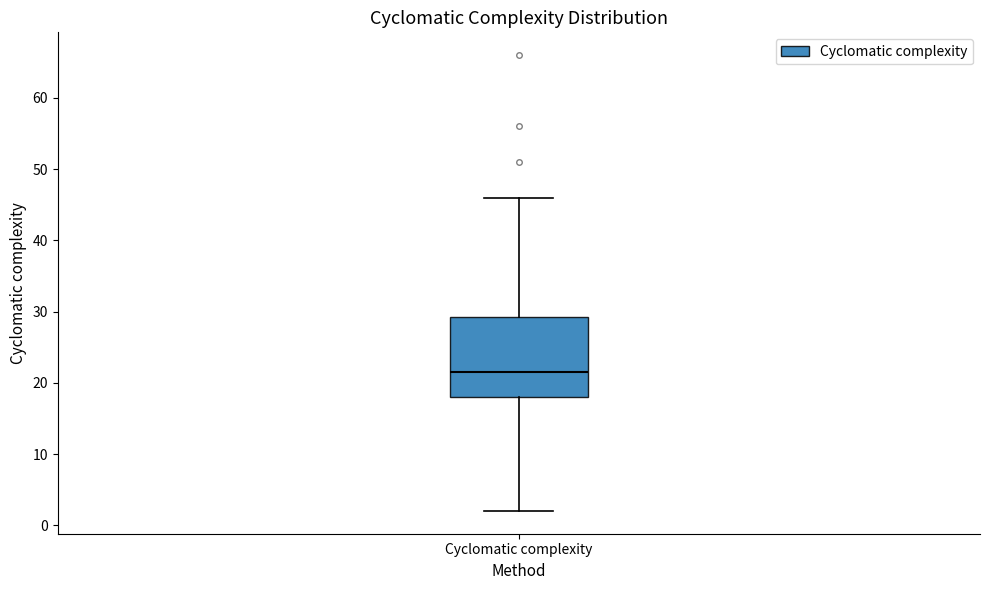

Where is the upper edge of the box for Cyclomatic complexity on the y-axis? The values are not printed on the chart, so give them approximately, as read against the axis.

29